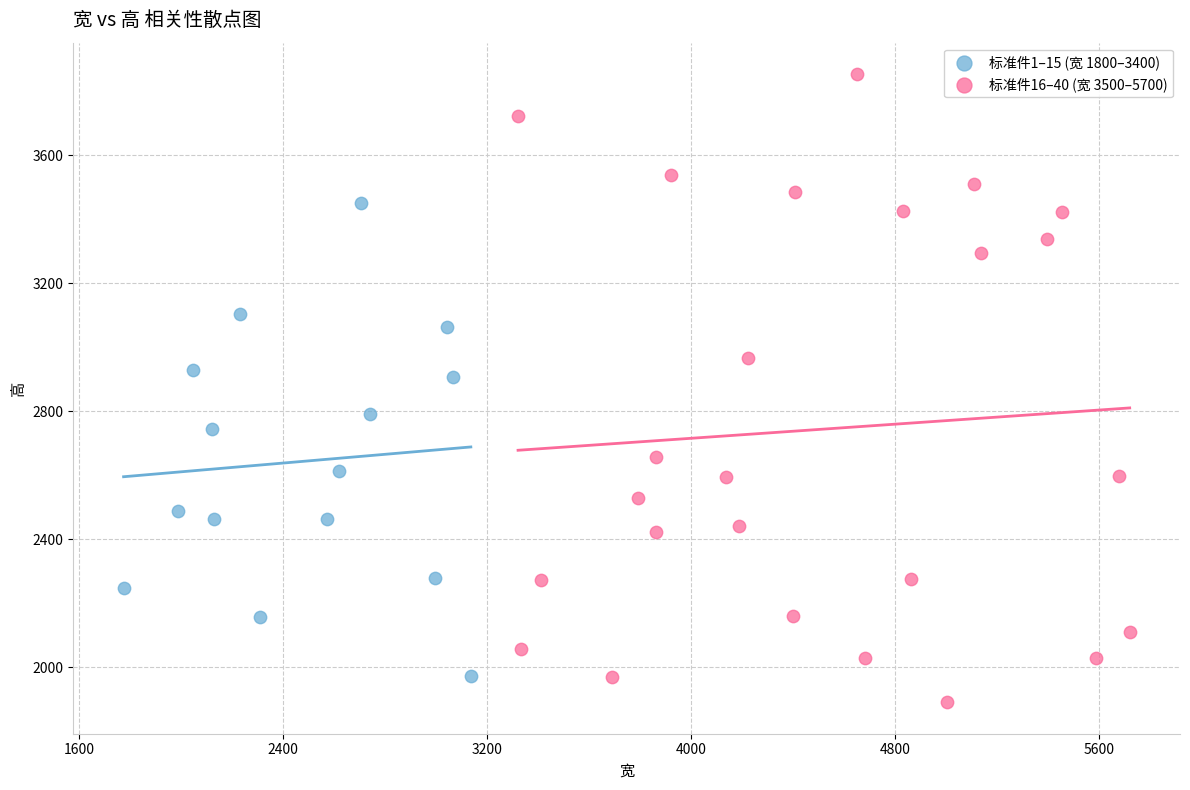

Which series has the largest Y range (max minus min)?

标准件16–40 (宽 3500–5700)